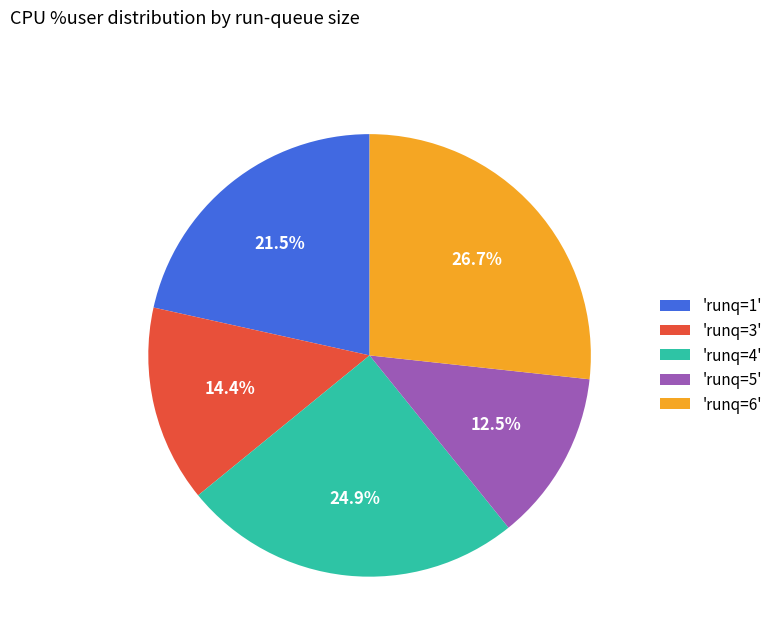

Is there any slice that represents more than half of the pie?

No